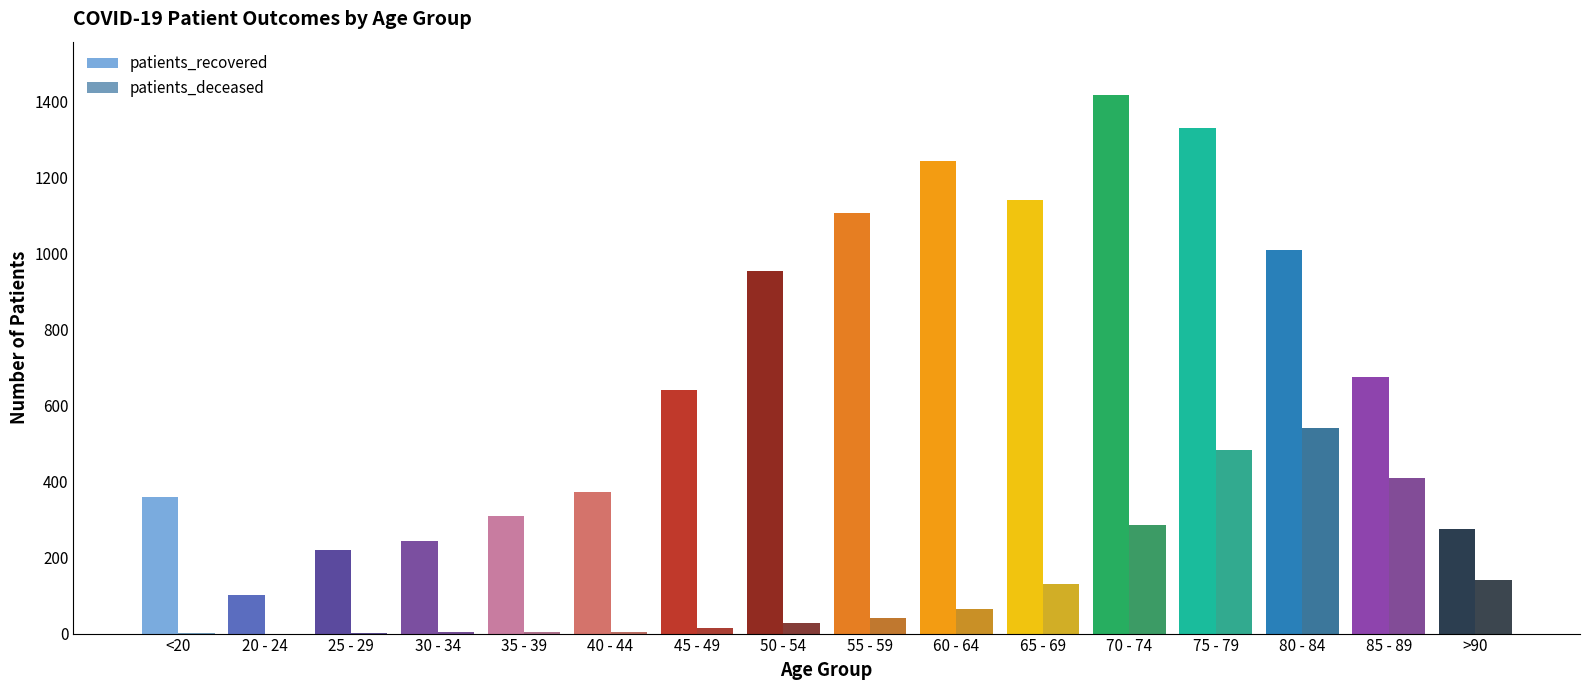

What is the sum of all patients_recovered values?

11396